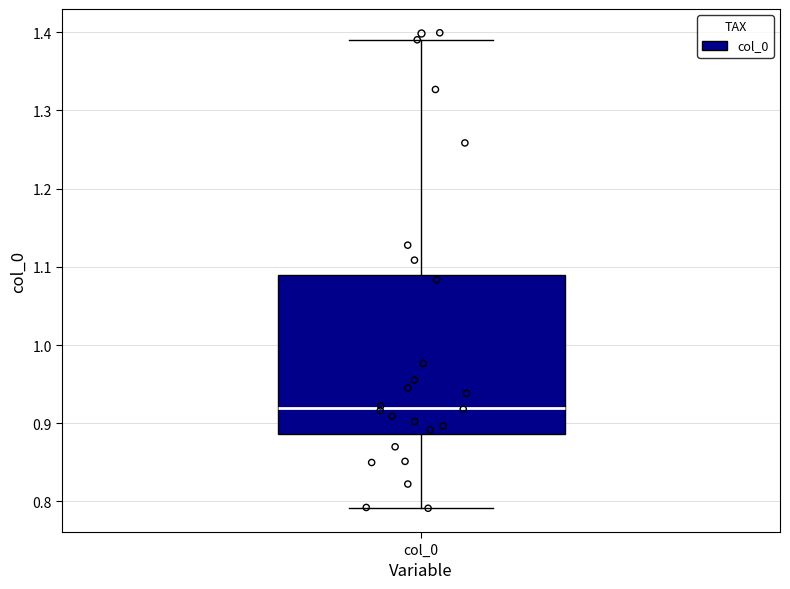

Where is the upper edge of the box for col_0 on the y-axis? The values are not printed on the chart, so give them approximately, as read against the axis.

1.09